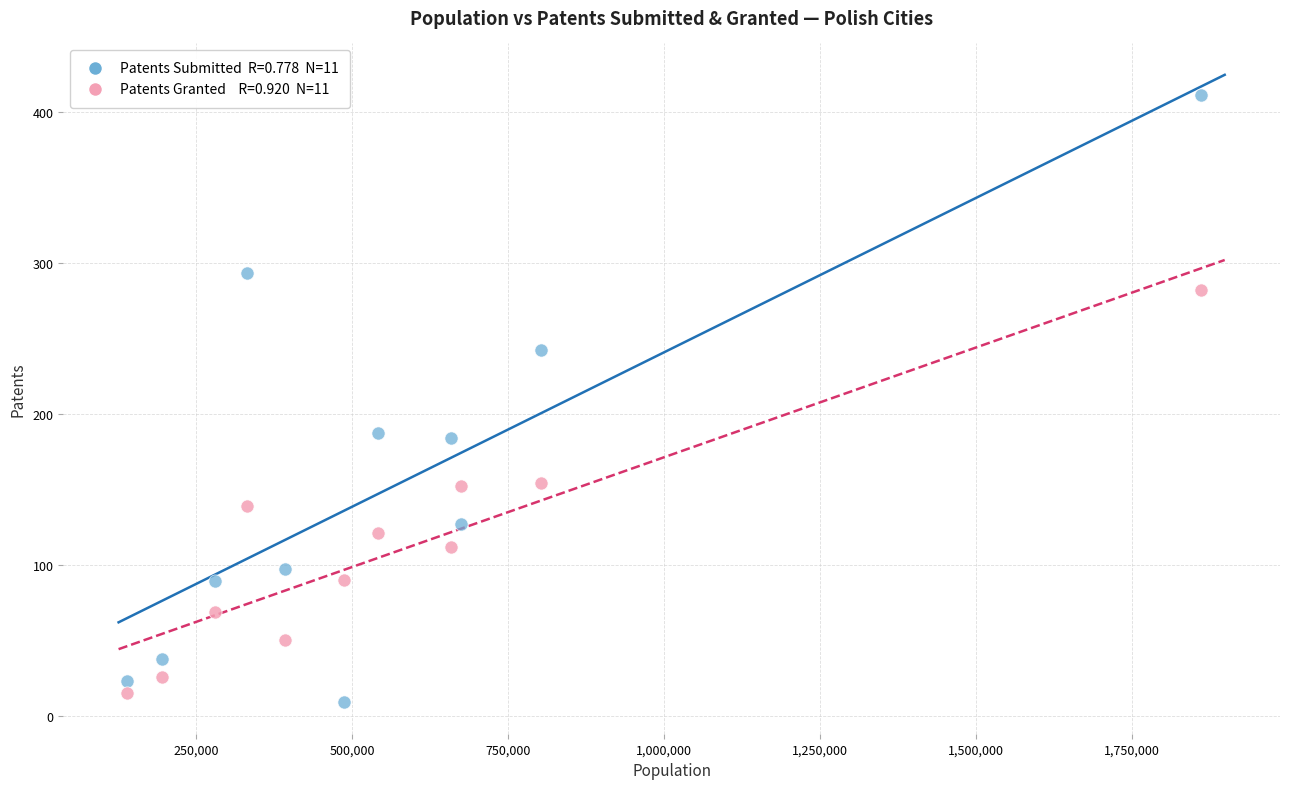

Across all data points, what is the range of Y values (max minus min)?

402